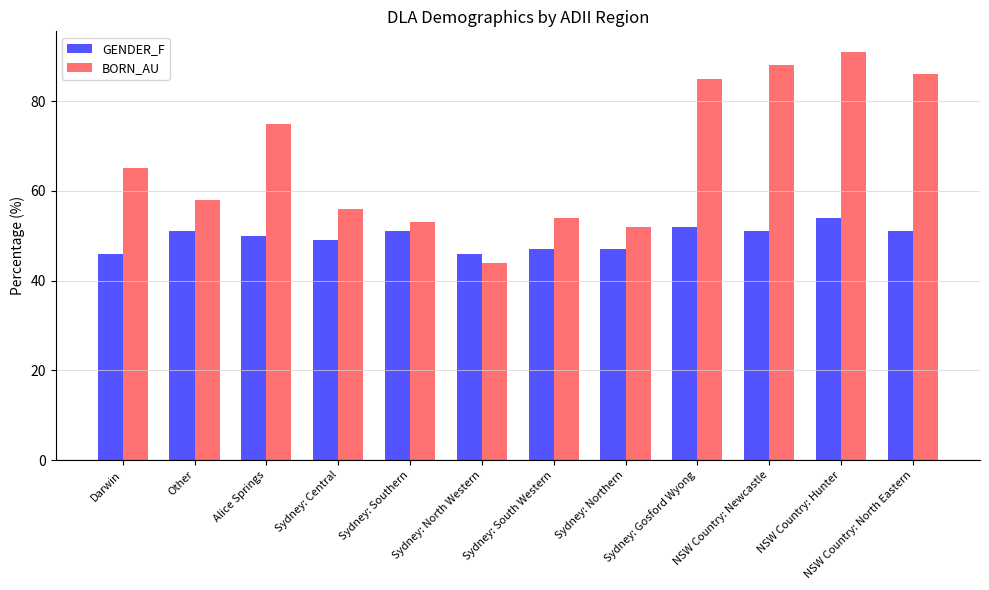

Which series changed the most between Sydney: Central and Sydney: North Western?

BORN_AU